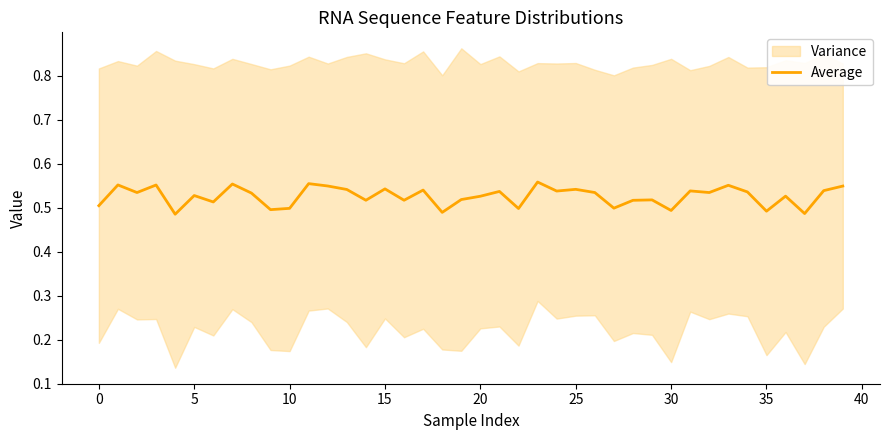

The value at 20 is 0.5. True or false?

True